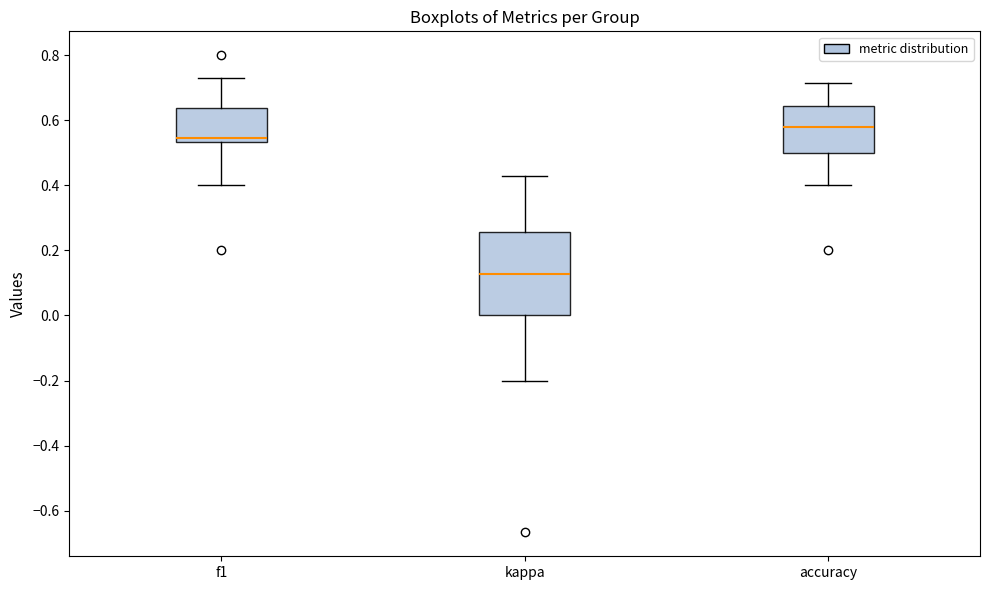

Reading left to right, transcribe this box plot: for each box, give where its median line is, the range the box spans, and where its two whiskers end, as read against the y-axis. The values are not printed on the chart, so give them approximately, as read against the axis.

f1: median 0.54 (just above the box's lower edge), box 0.54 to 0.64, whiskers 0.40 to 0.72
kappa: median 0.12, box 0.00 to 0.26, whiskers -0.20 to 0.42
accuracy: median 0.58, box 0.50 to 0.64, whiskers 0.40 to 0.72